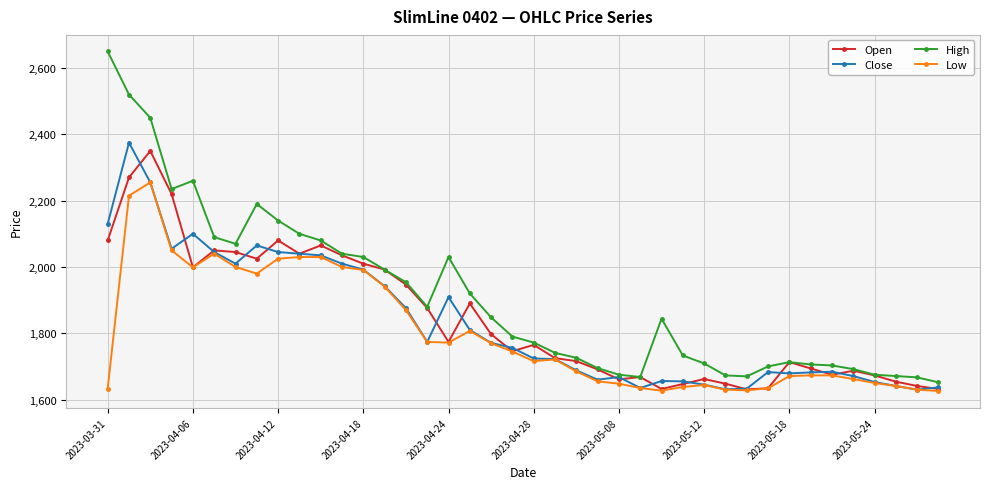

What is the lowest value of the Low series?

1626